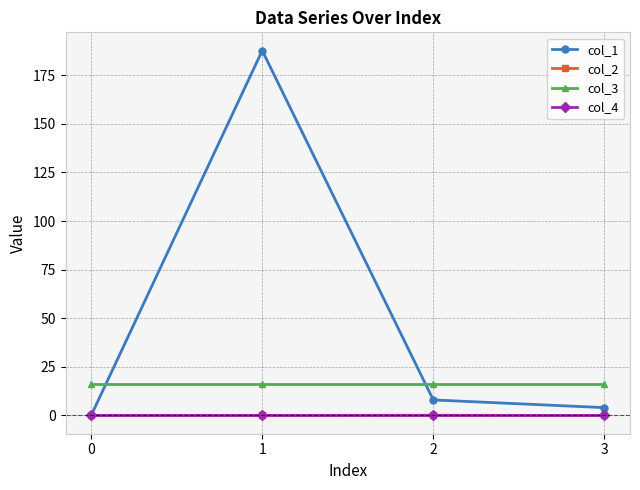

What is the sum of the col_1 values at 0 and 3?

4.0